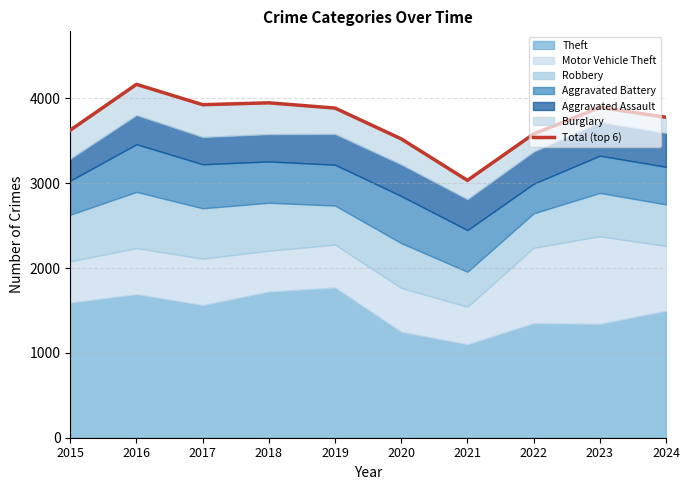

Where is the data nearest to the value 3600?

2022